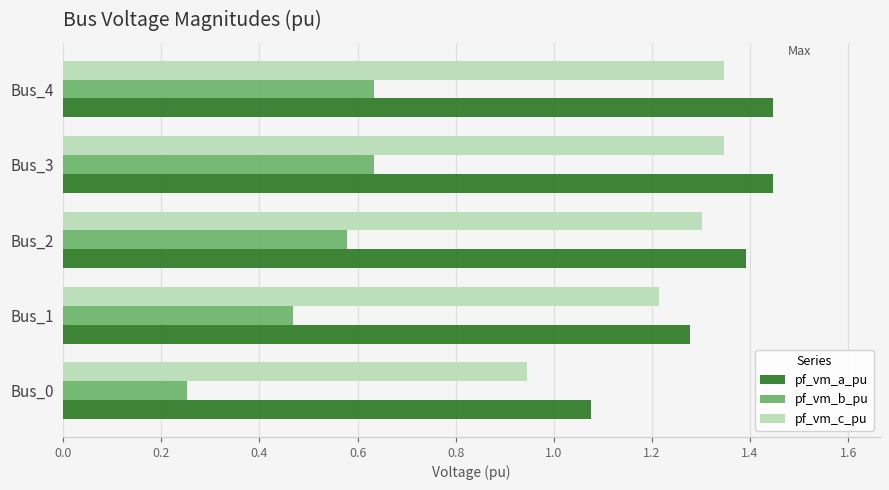

At which label does pf_vm_c_pu reach its minimum?

Bus_0